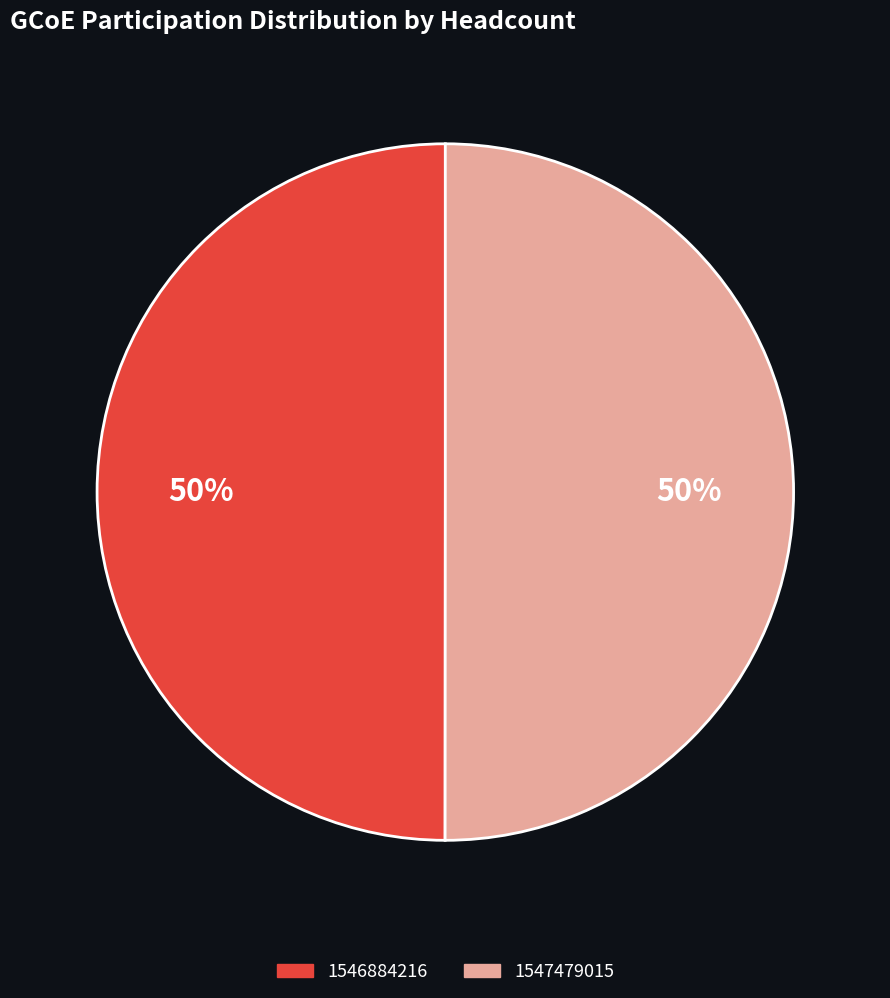

Combined, do 1547479015 and 1546884216 account for over 50%?

Yes